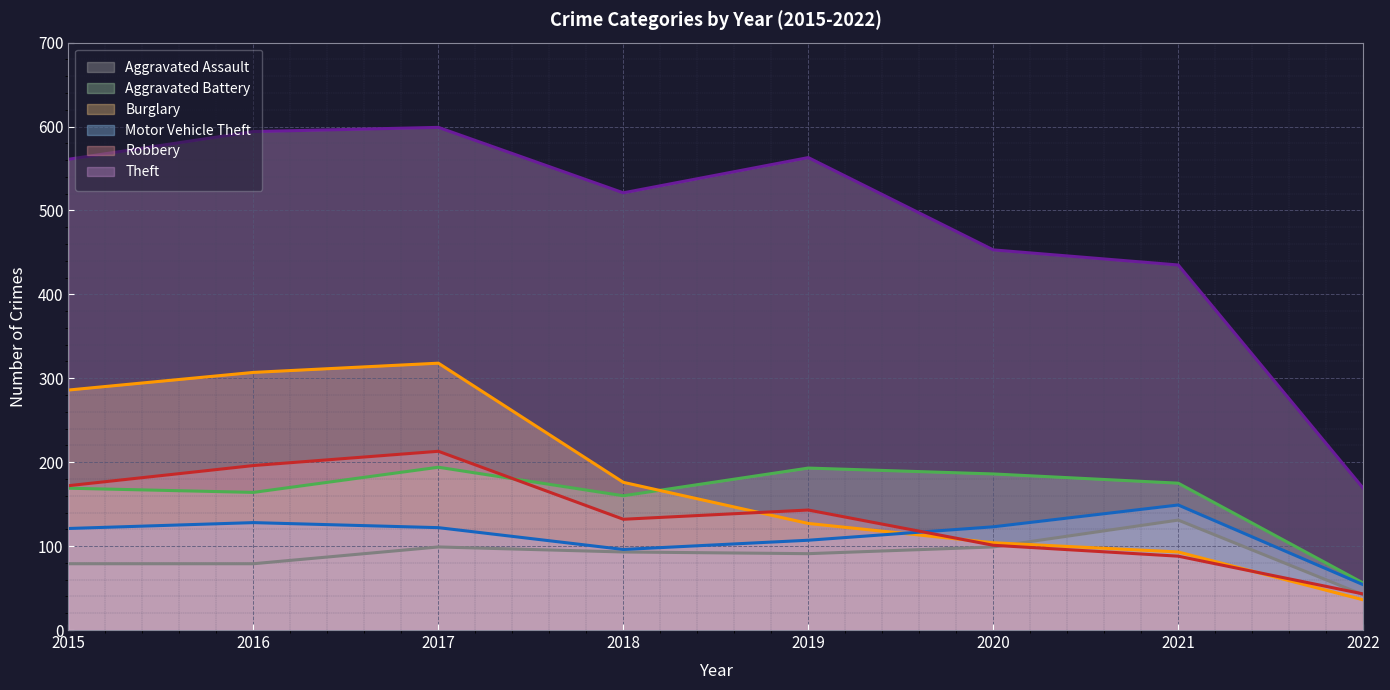

True or false: Aggravated Assault and Theft cross at least once.

False